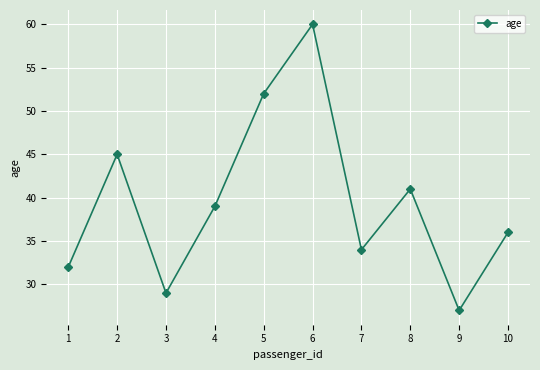

True or false: the data shows 27 at 9.

True